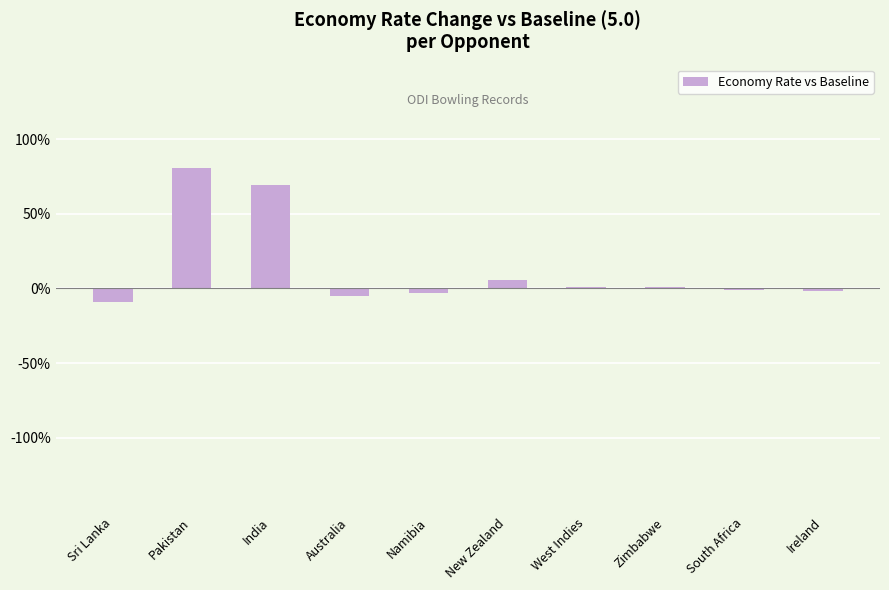

Reading left to right, what are all the values shown in this chart?

-0.1	0.8	0.7	-0.0	-0.0	0.1	0.0	0.0	-0.0	-0.0